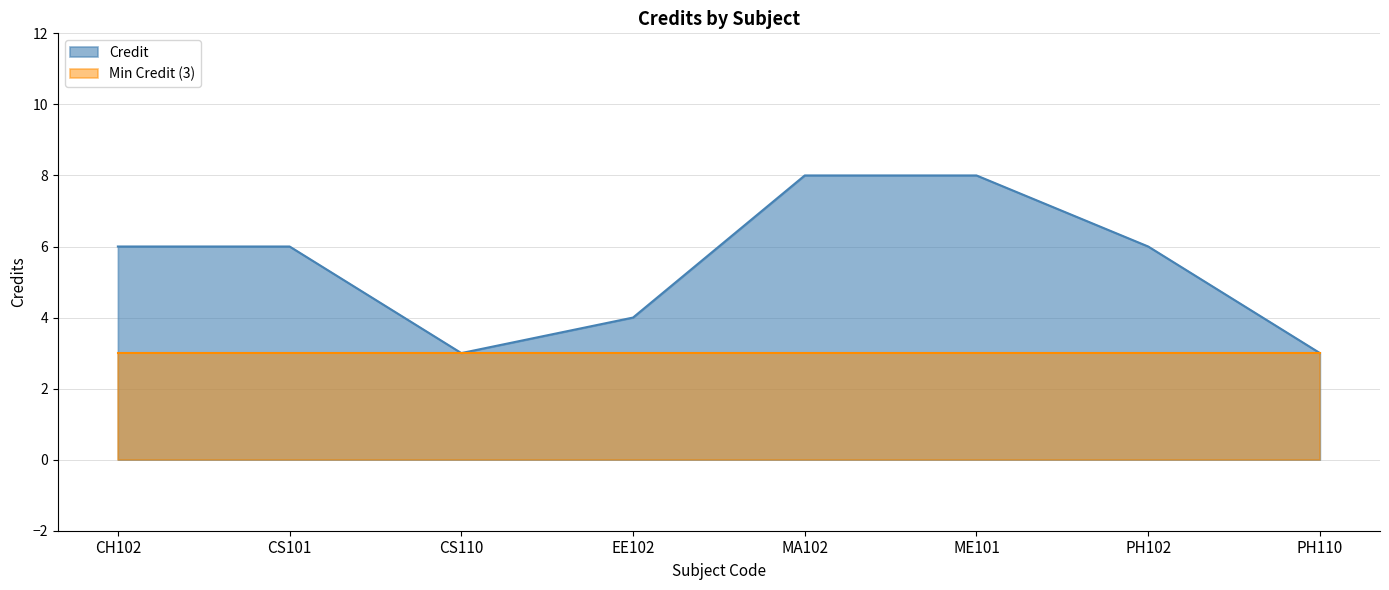

What is the average value?

6